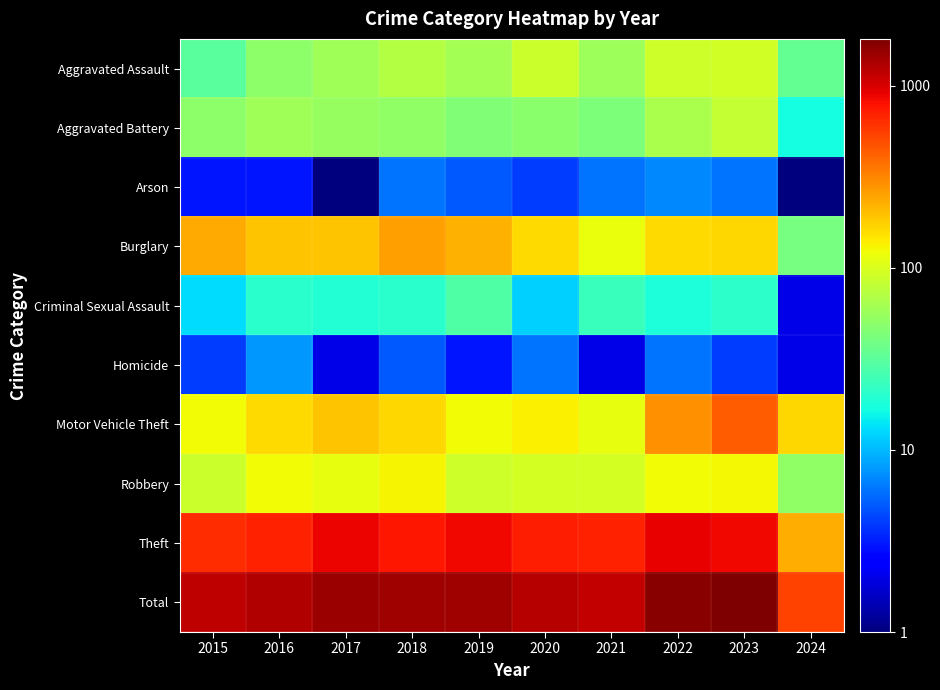

Reading left to right, list all the values displayed in this chart.

Aggravated Assault: 2015=31	2016=50	2017=59	2018=72	2019=61	2020=87	2021=58	2022=89	2023=93	2024=34
Aggravated Battery: 2015=50	2016=60	2017=54	2018=52	2019=45	2020=48	2021=43	2022=66	2023=83	2024=17
Arson: 2015=3	2016=3	2017=1	2018=6	2019=5	2020=4	2021=6	2022=7	2023=6	2024=1
Burglary: 2015=236	2016=194	2017=192	2018=257	2019=221	2020=163	2021=117	2022=163	2023=168	2024=41
Criminal Sexual Assault: 2015=13	2016=20	2017=19	2018=20	2019=29	2020=12	2021=23	2022=18	2023=21	2024=2
Homicide: 2015=4	2016=8	2017=2	2018=5	2019=3	2020=6	2021=2	2022=6	2023=4	2024=2
Motor Vehicle Theft: 2015=125	2016=163	2017=191	2018=164	2019=125	2020=134	2021=113	2022=291	2023=443	2024=168
Robbery: 2015=87	2016=123	2017=115	2018=130	2019=89	2020=94	2021=95	2022=125	2023=128	2024=51
Theft: 2015=641	2016=689	2017=873	2018=767	2019=855	2020=713	2021=691	2022=912	2023=864	2024=228
Total: 2015=1190	2016=1310	2017=1506	2018=1473	2019=1433	2020=1261	2021=1148	2022=1677	2023=1810	2024=544